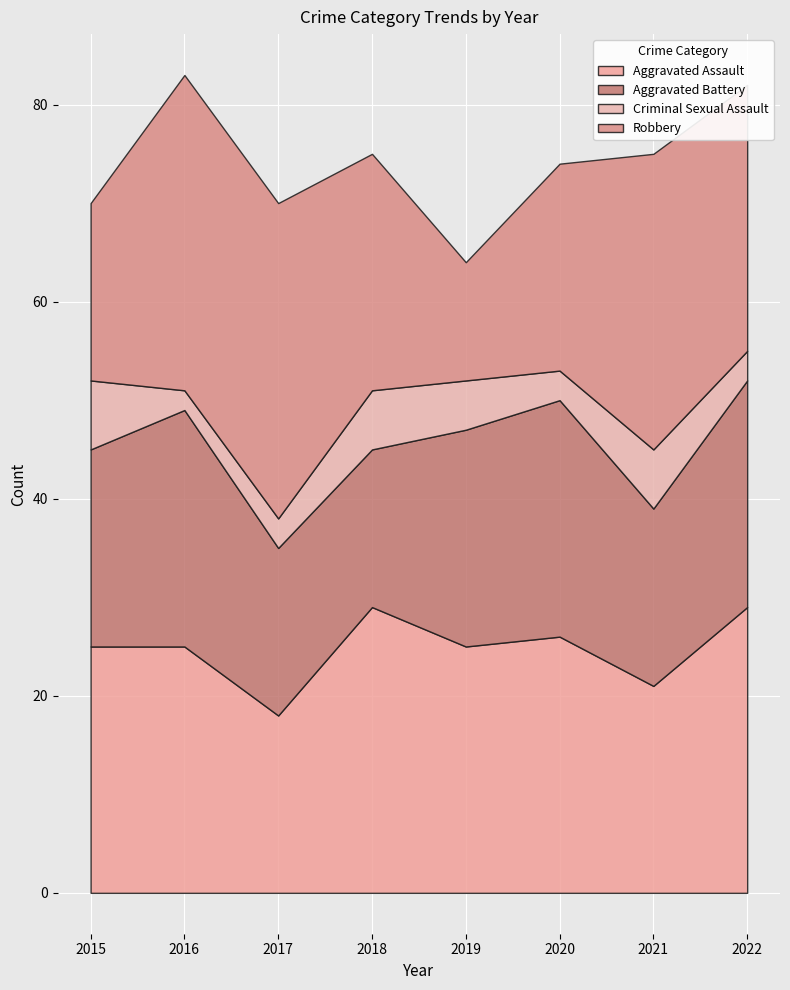

At how many categories does at least one series exceed 21?

8